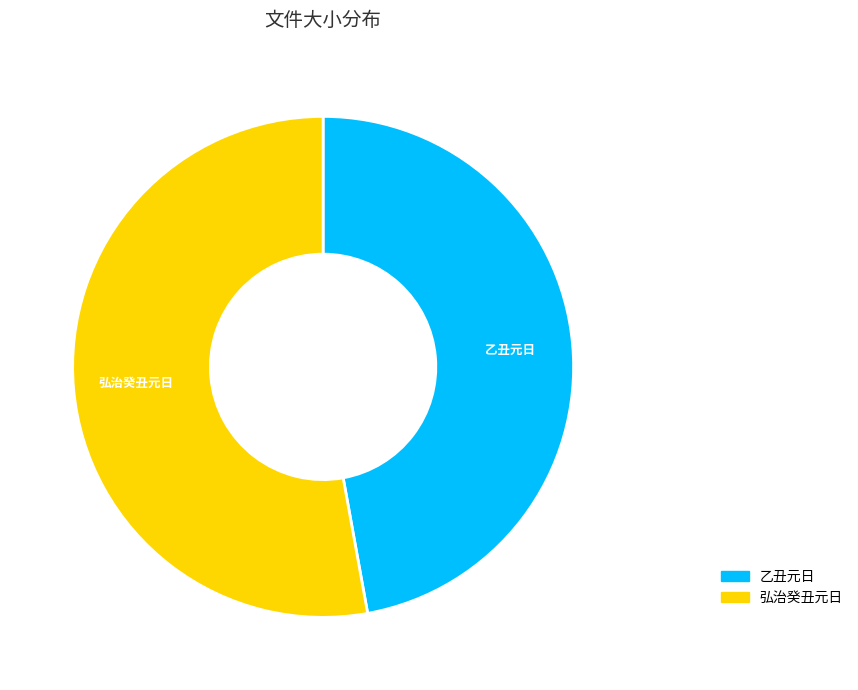

Rank the categories by value from highest to lowest.

弘治癸丑元日, 乙丑元日